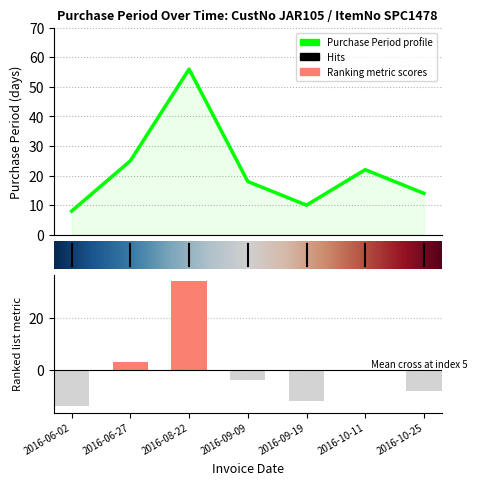

List the labels in order of value, smallest first.

2016-06-02, 2016-09-19, 2016-10-25, 2016-09-09, 2016-10-11, 2016-06-27, 2016-08-22